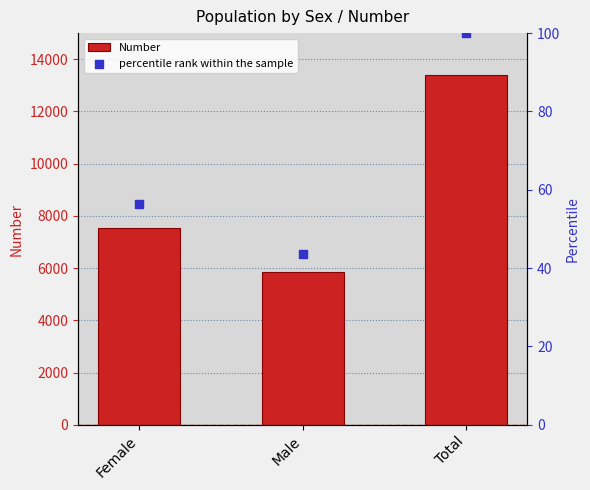

Which series reaches the maximum Y coordinate?

Number